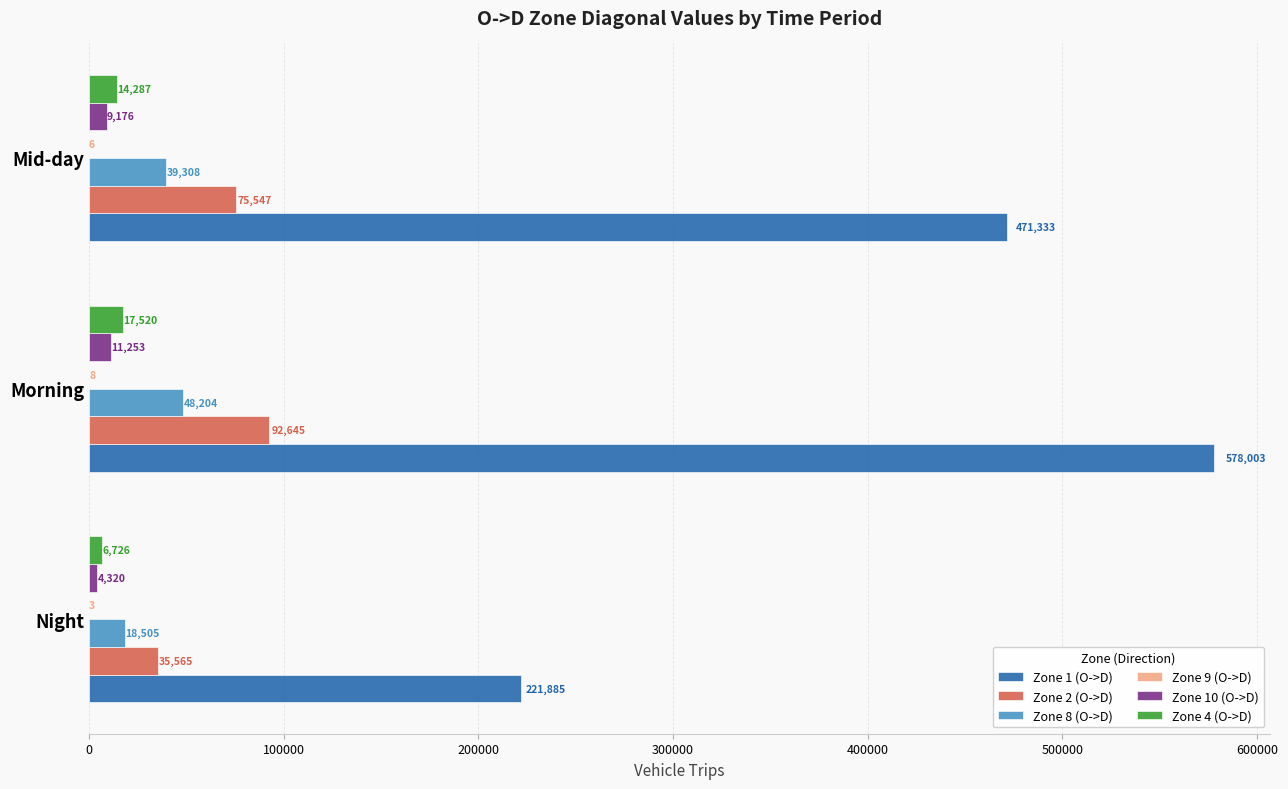

What is the approximate value of Zone 2 (O->D) at Night?

35564.7